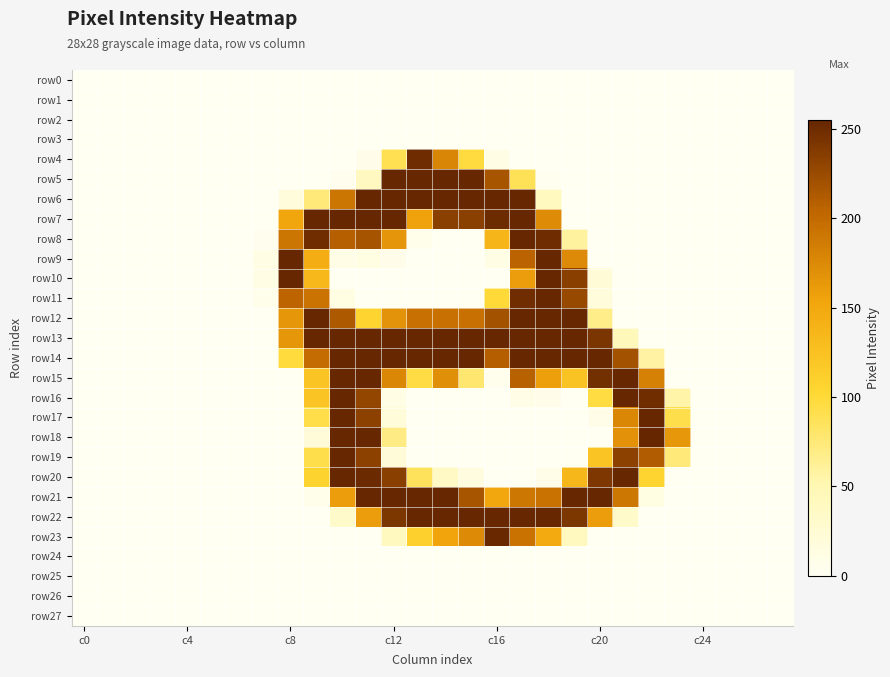

True or false: row16 has a value of -167 at c24.

False